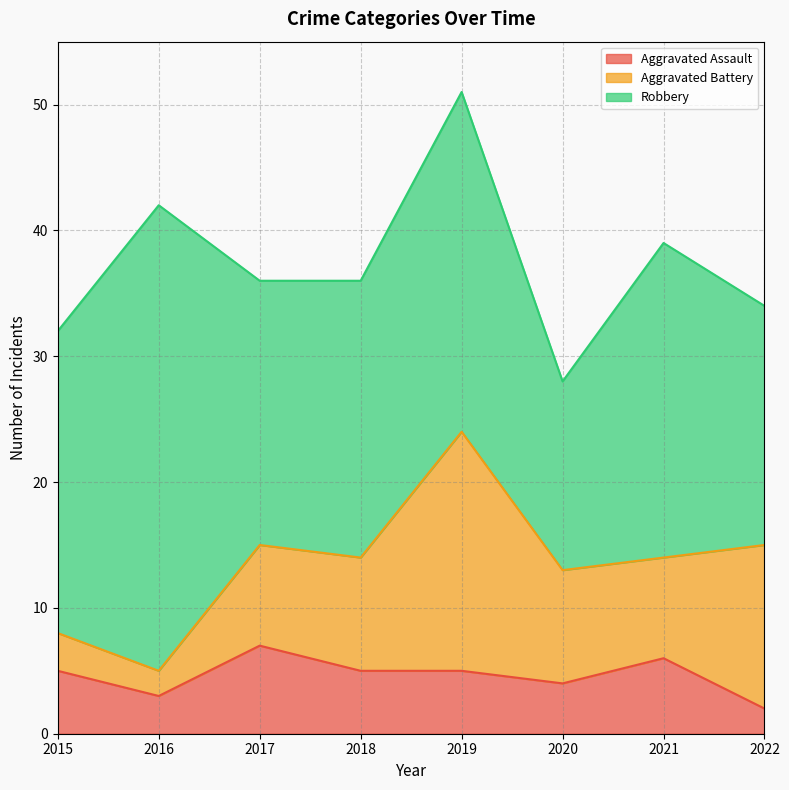

Reading left to right, what are all the values shown in this chart?

Aggravated Assault: 5	3	7	5	5	4	6	2
Aggravated Battery: 3	2	8	9	19	9	8	13
Robbery: 24	37	21	22	27	15	25	19